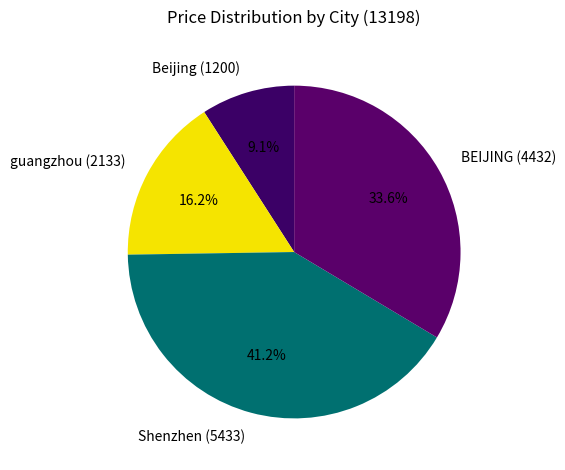

Does any single category account for the majority?

No